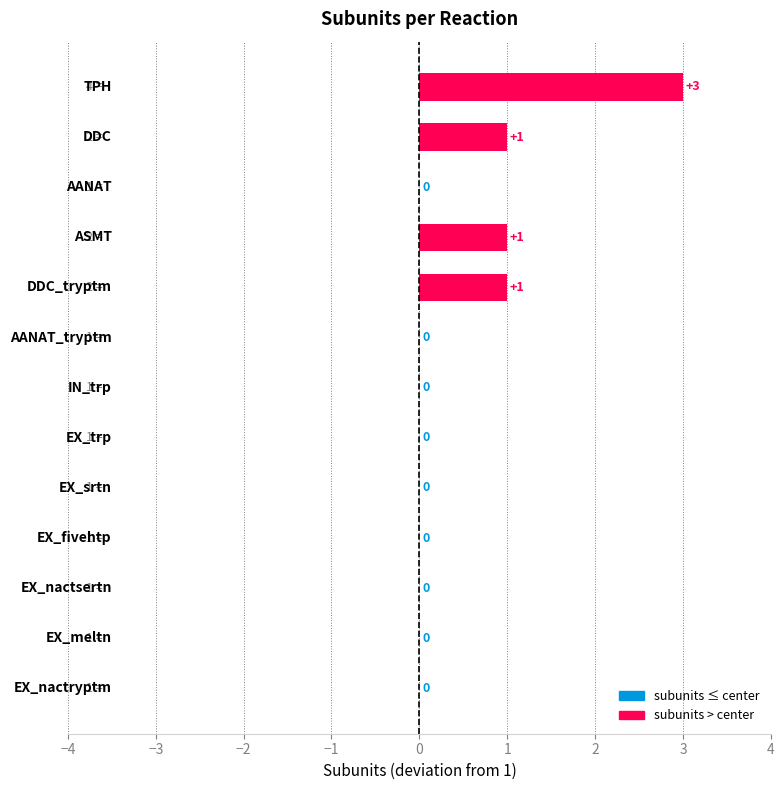

What is the maximum value shown in the chart?

3